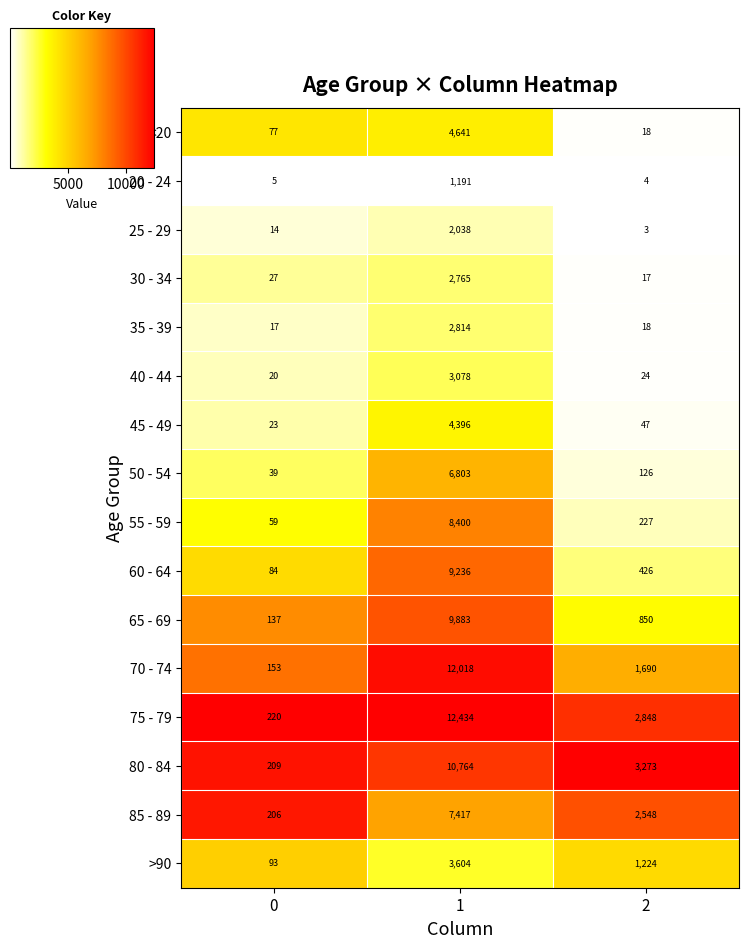

What is the smallest value displayed?

3